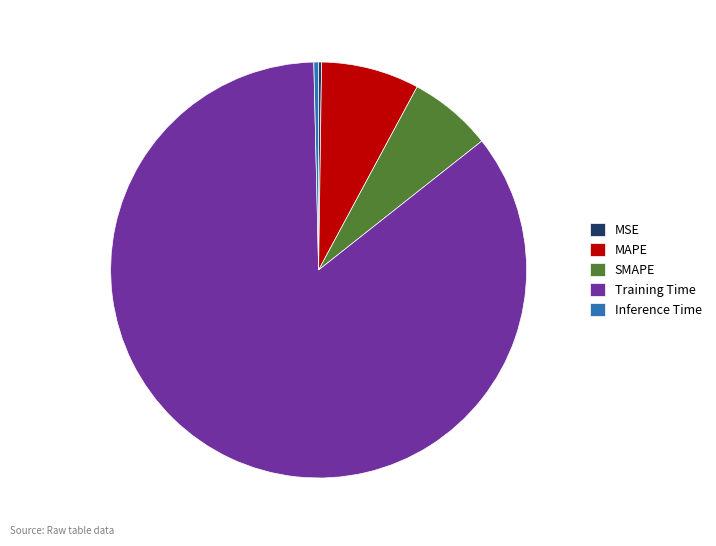

Is it true that Training Time is 74% of the pie?

False